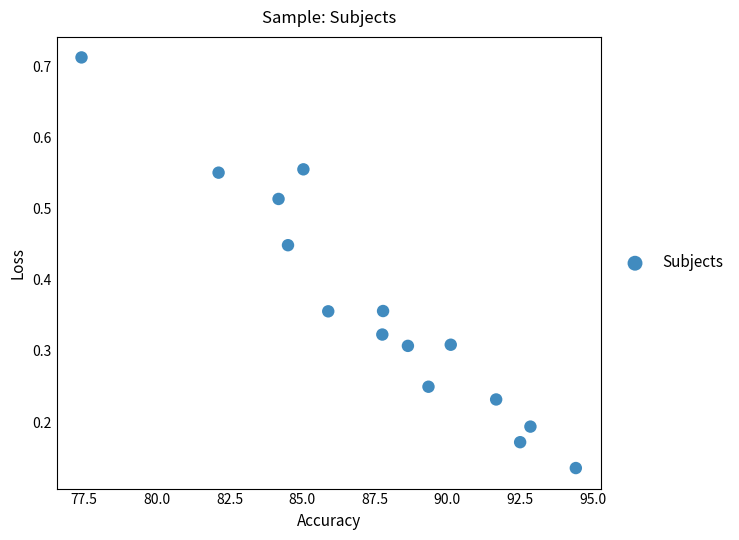

What is the range of X values (max minus min)?

17.0